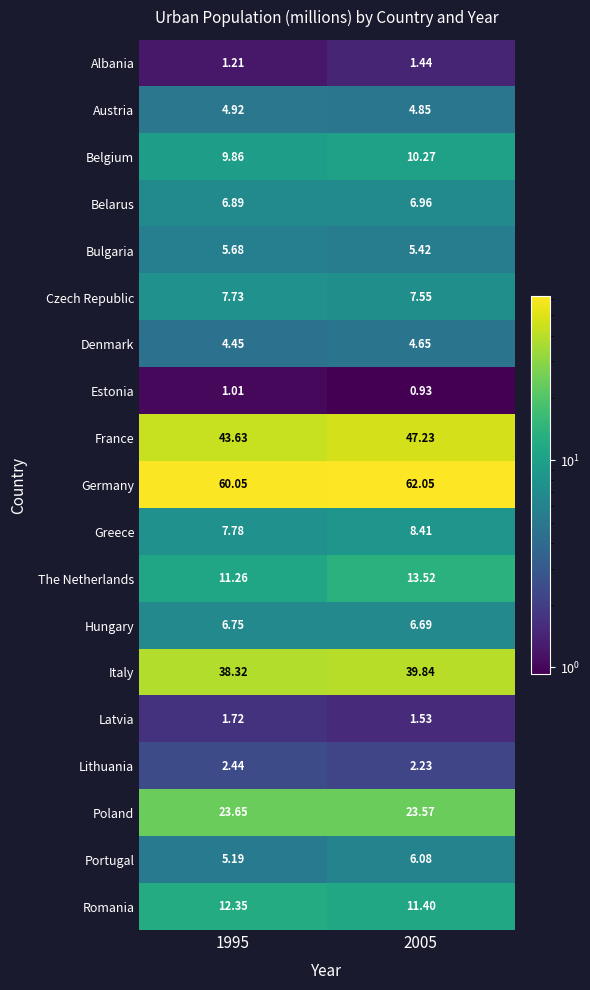

Between 1995 and 2005, which series saw the biggest shift?

France